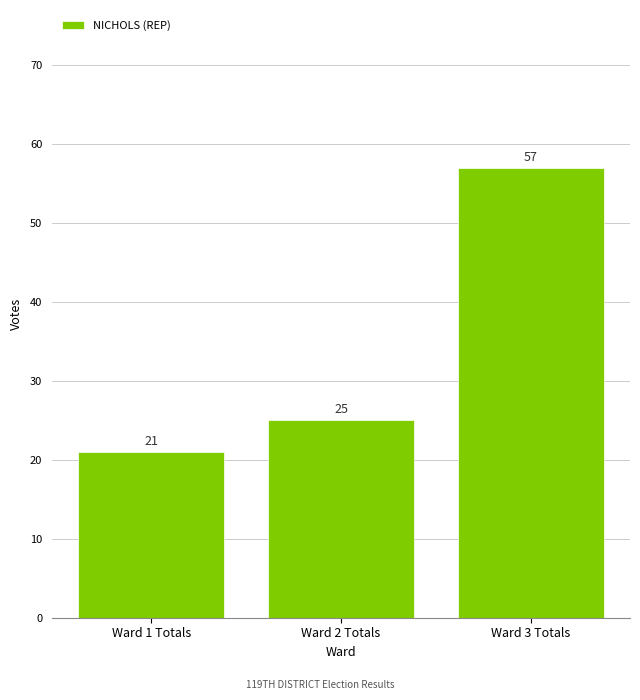

The chart shows a value of 5 at Ward 1 Totals. True or false?

False